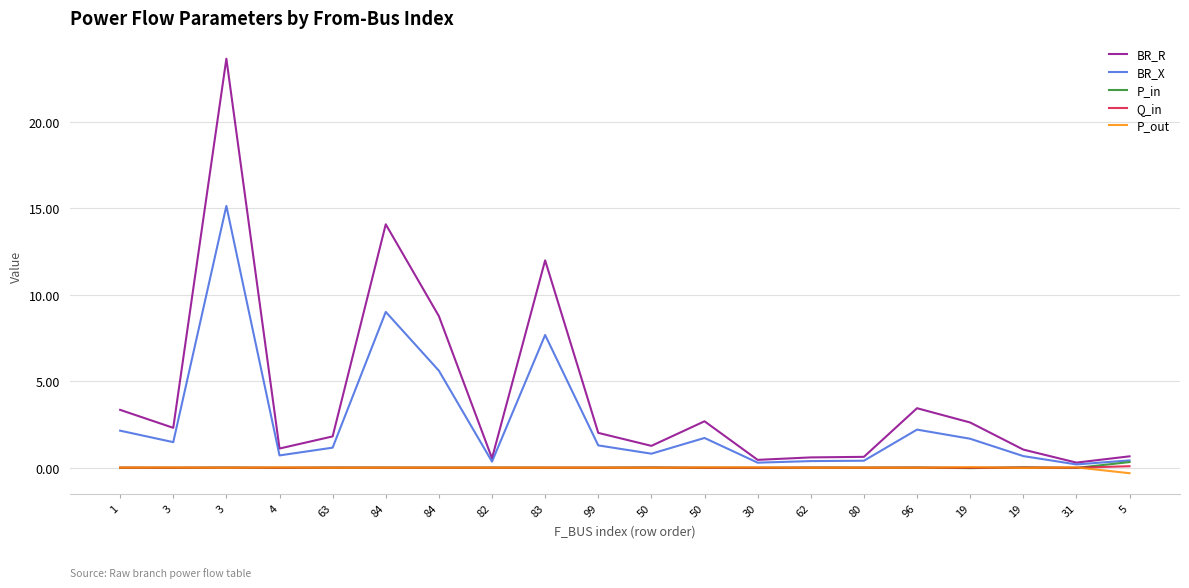

What are all the series names shown in the legend?

BR_R, BR_X, P_in, Q_in, P_out